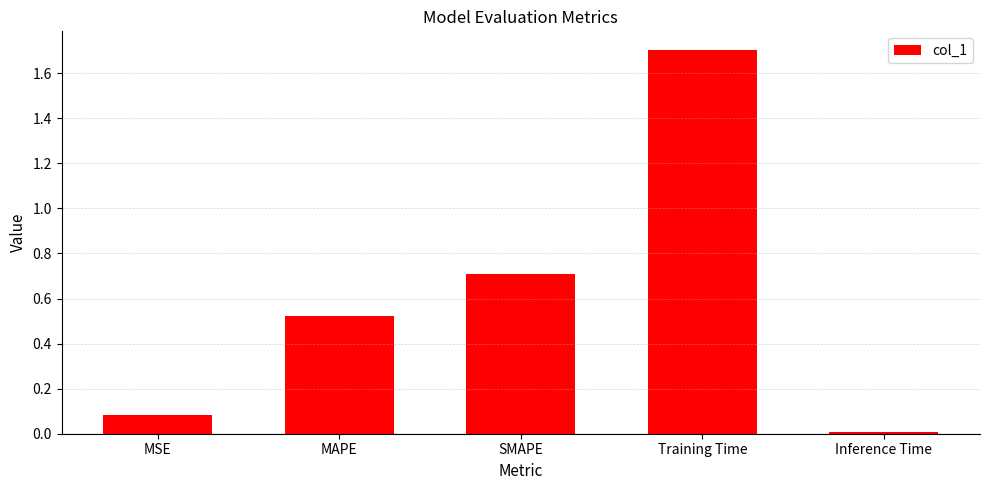

What is the difference between the values at MSE and MAPE?

0.4